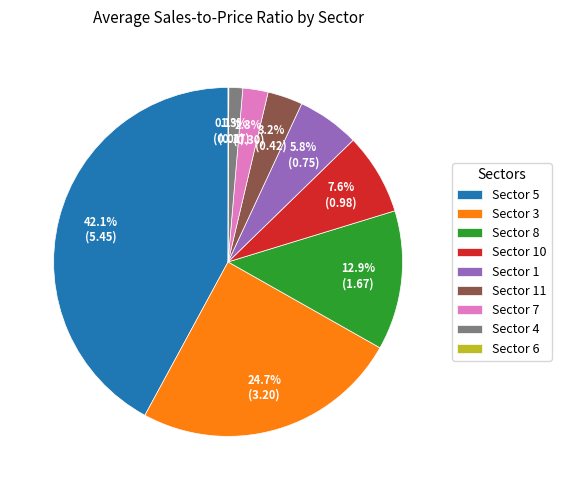

Which has a higher value, Sector 7 or Sector 10?

Sector 10